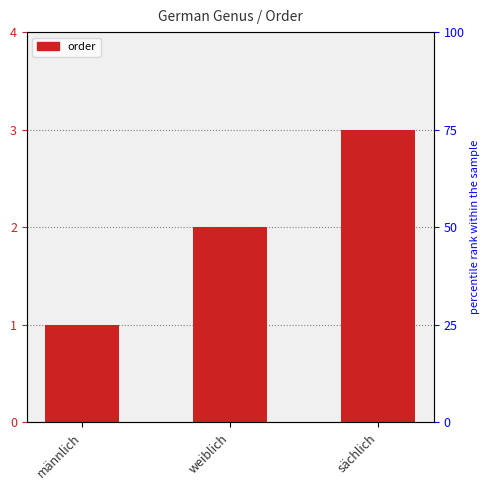

Approximately how many times larger is the value at weiblich compared to sächlich?

0.7